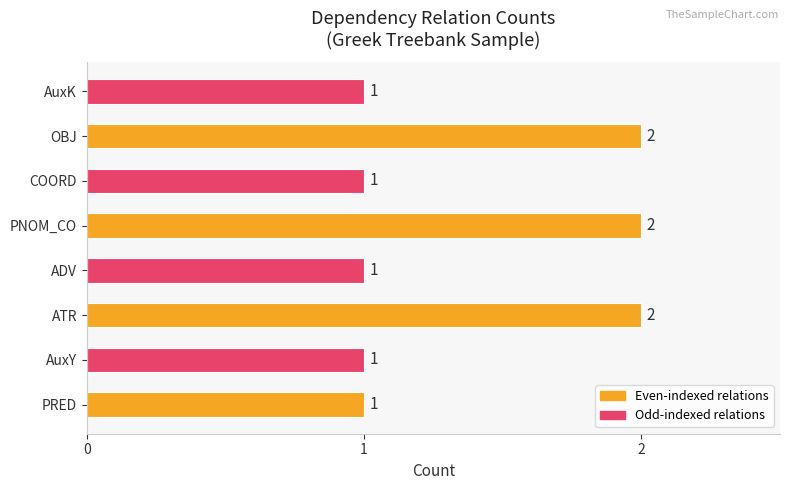

What is the ratio of the value at AuxY to the value at ADV?

1.0